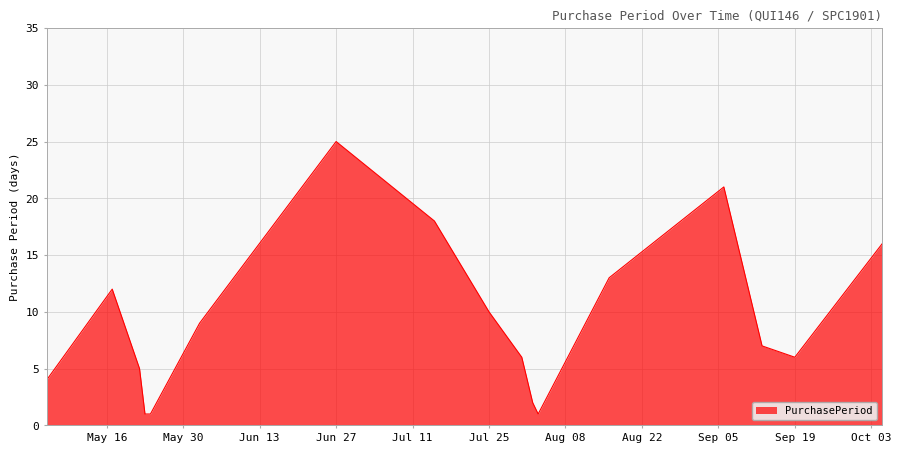

What is the difference between the maximum and minimum values?

24